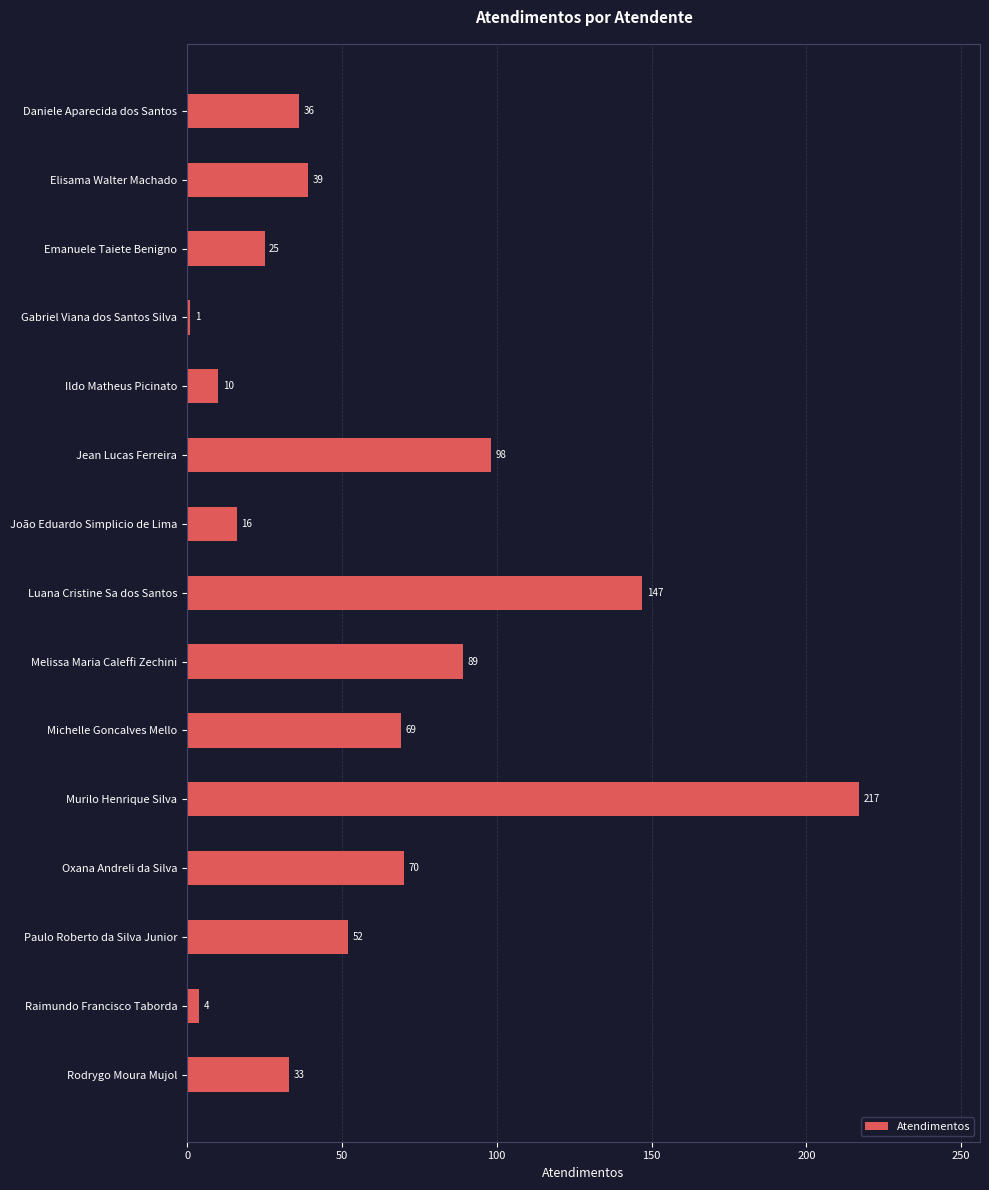

How many values are below 39?

7